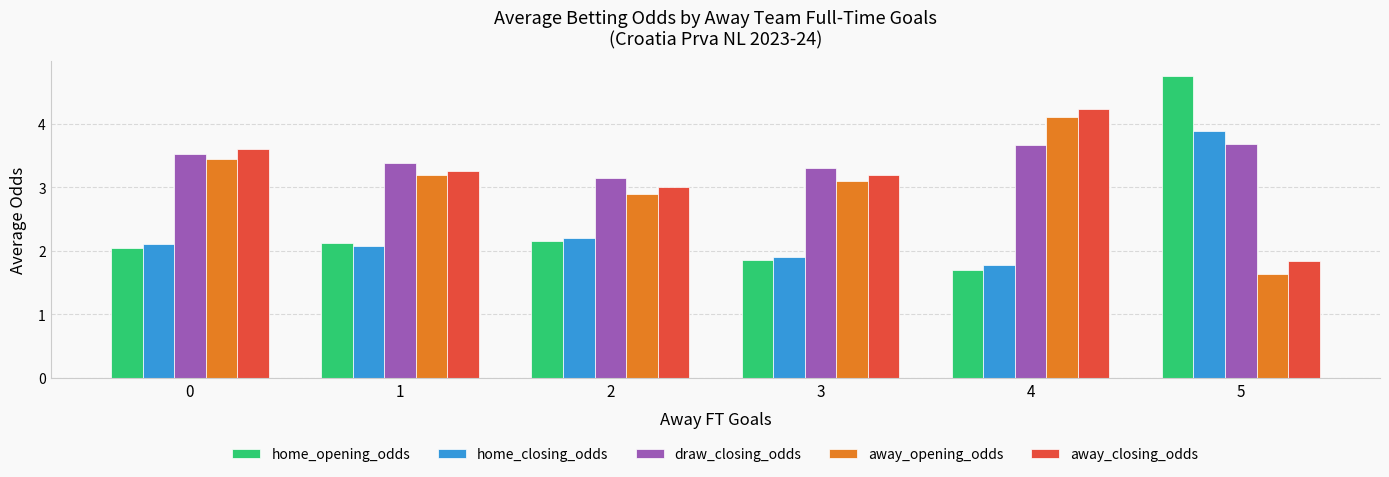

Rank the series at 5 from highest to lowest value.

home_opening_odds, home_closing_odds, draw_closing_odds, away_closing_odds, away_opening_odds